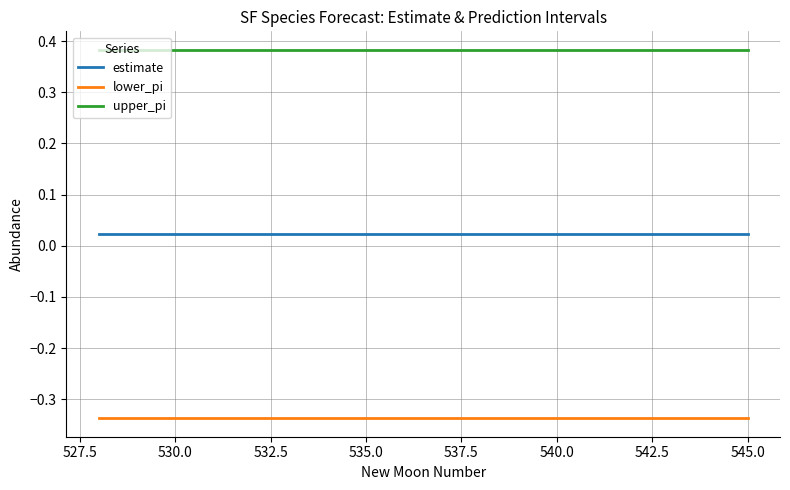

Rank the series by their average value, from highest to lowest.

upper_pi, estimate, lower_pi